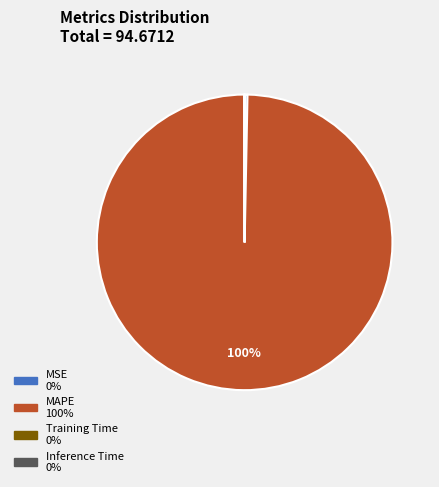

Which slice is the largest?

MAPE